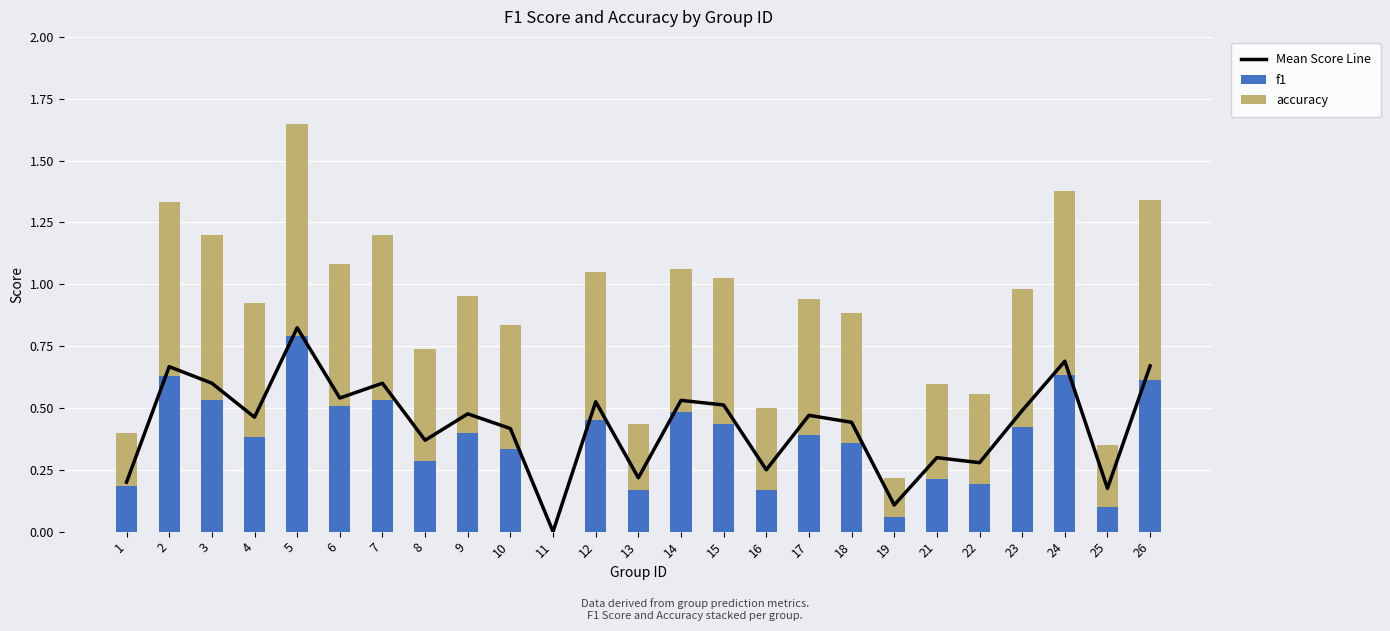

True or false: f1 has a value of 0.4 at 9.

True